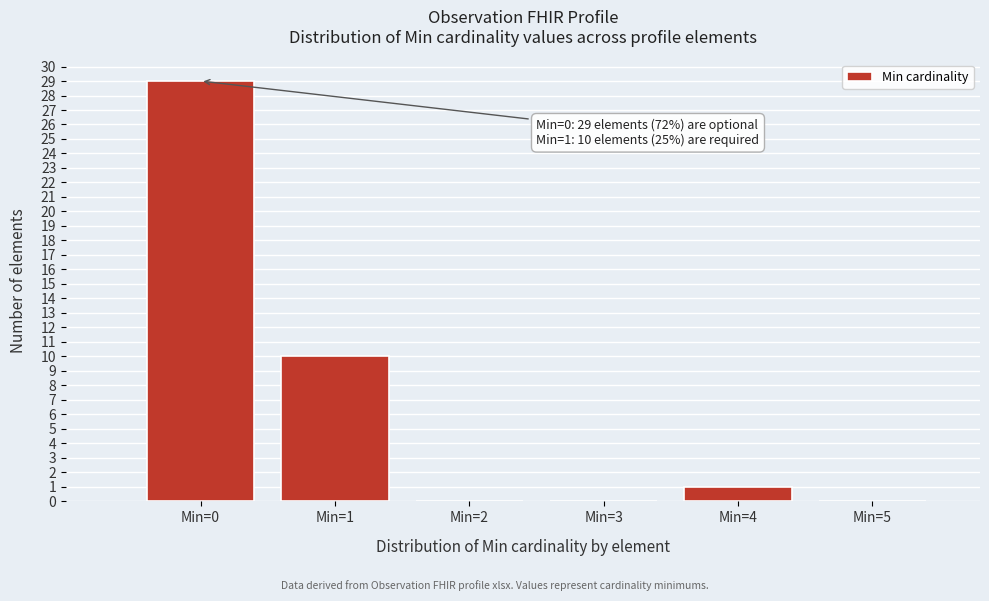

Over which range of the x-axis is the bar tallest?

-0.5 to 0.5